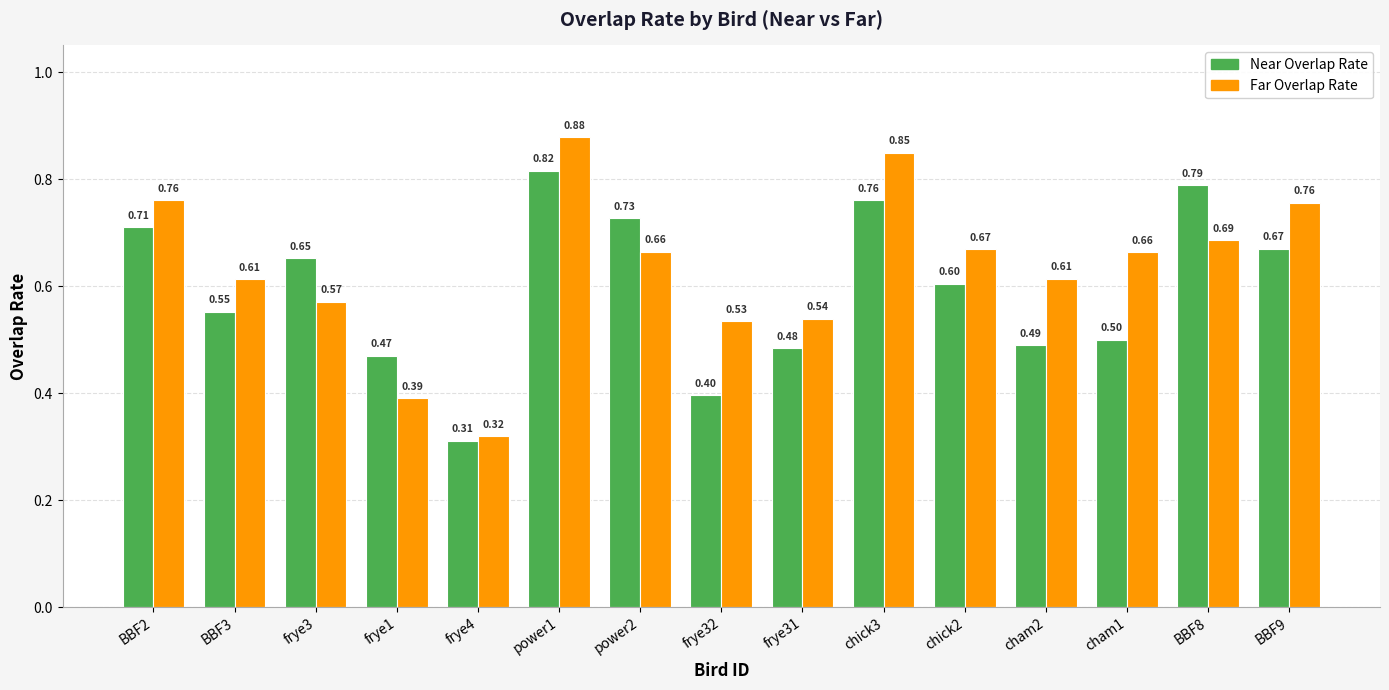

At which label is Near Overlap Rate closest to 0?

frye4